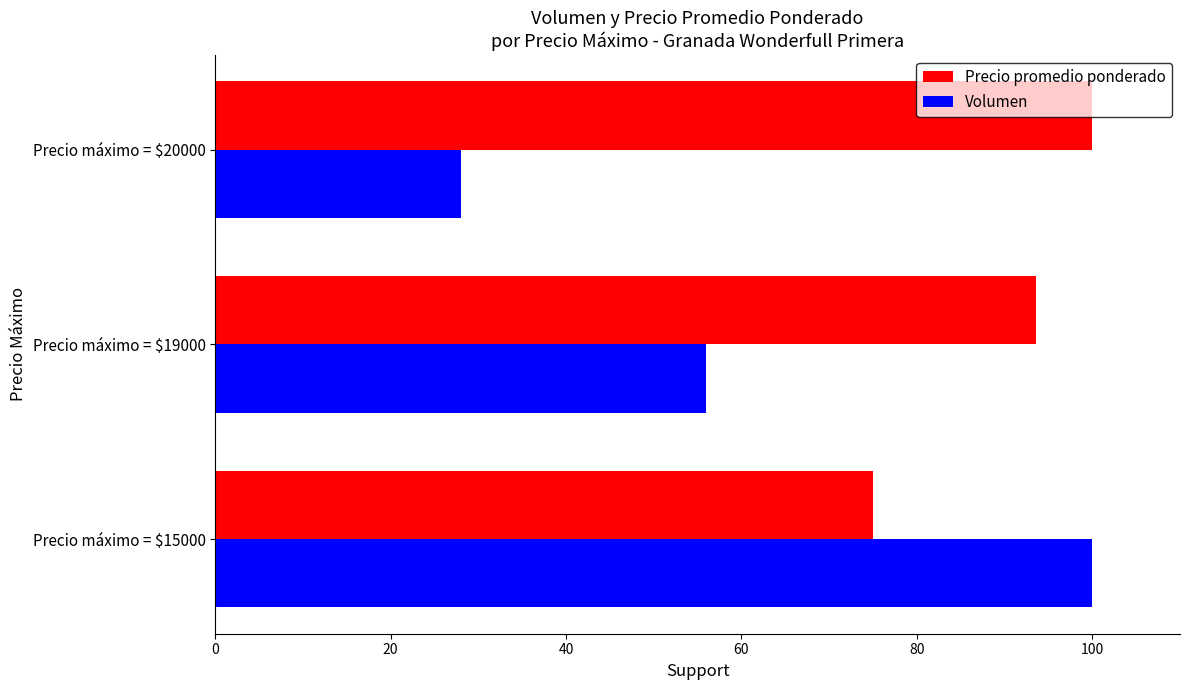

How many categories are shown in the chart?

3